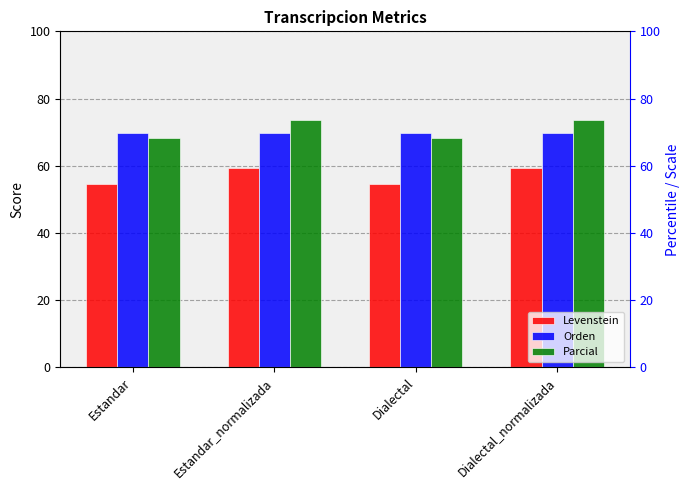

Which series has the largest range (max minus min)?

Parcial